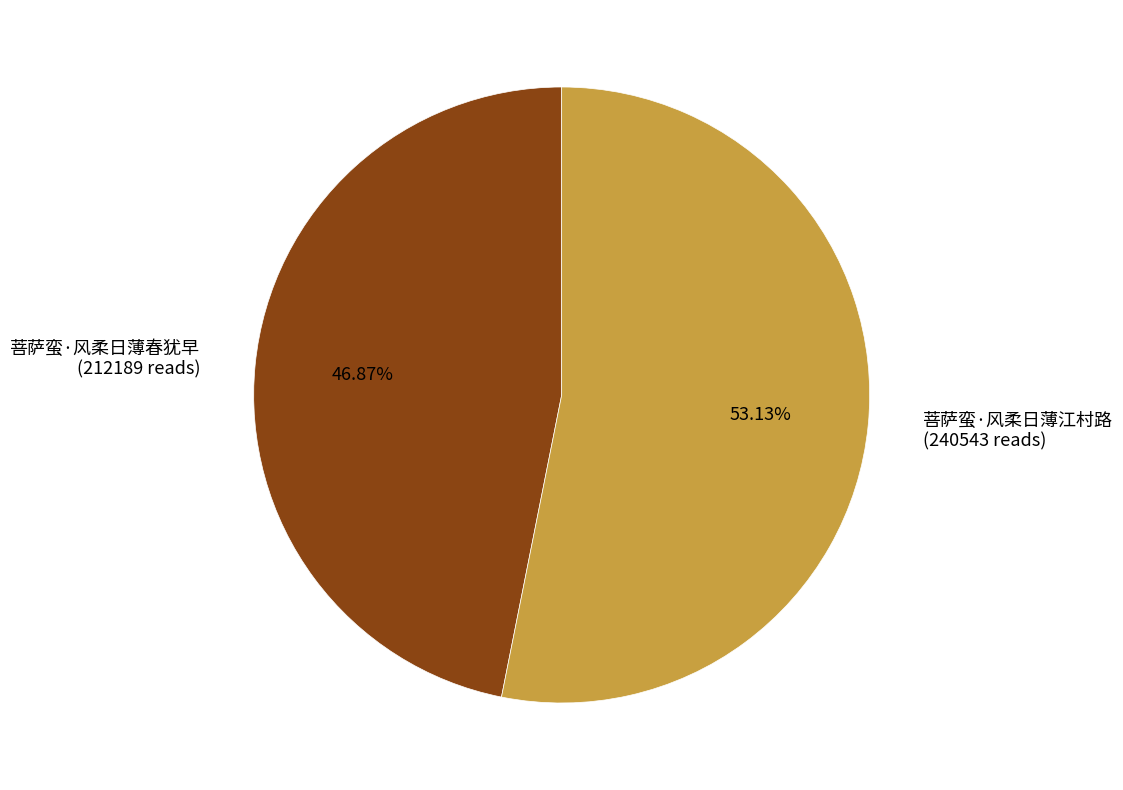

True or false: 菩萨蛮·风柔日薄春犹早 accounts for 47% of the total.

True